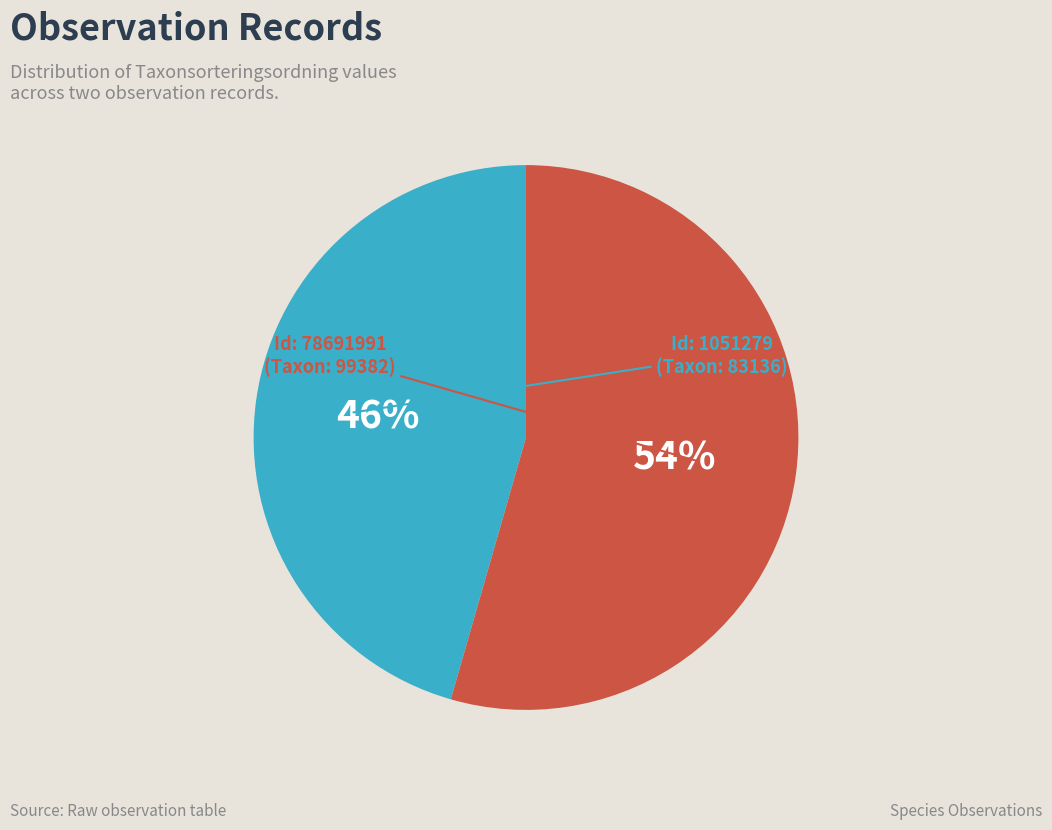

To the nearest percent, what is the average slice percentage?

50%